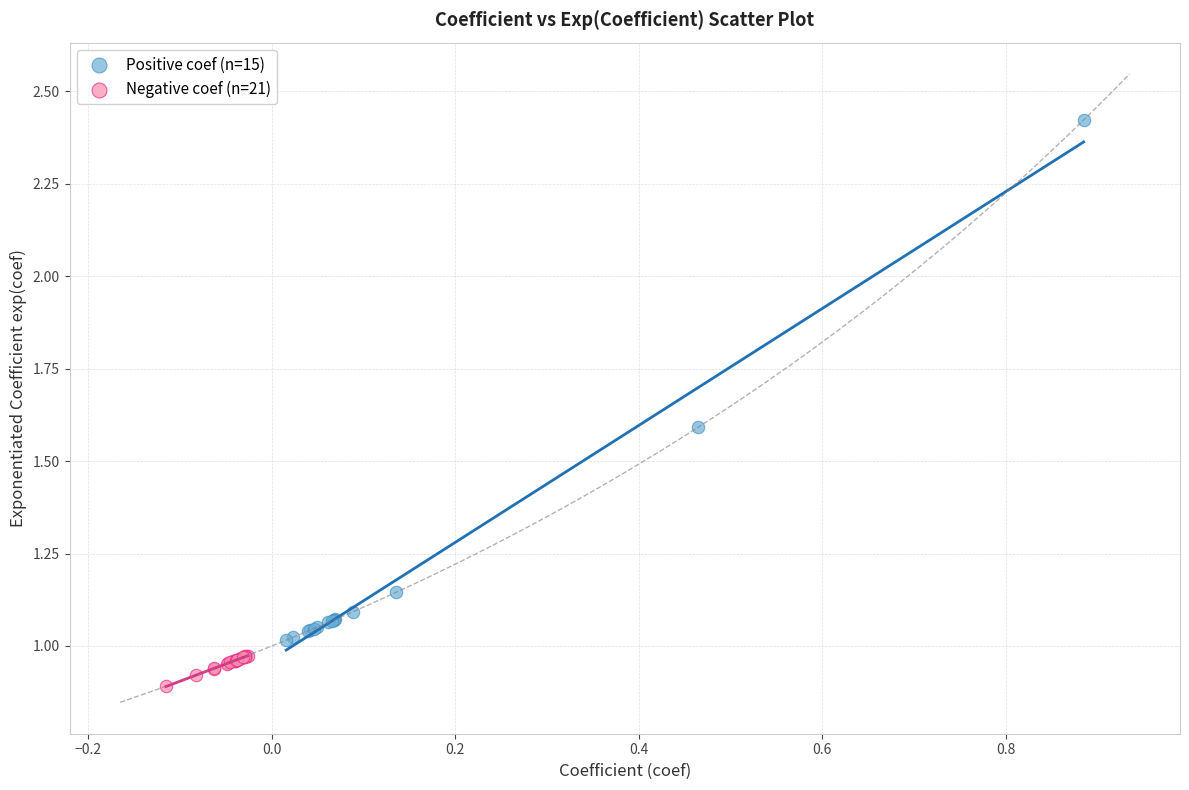

Which series reaches the minimum Y coordinate?

Negative coef (n=21)